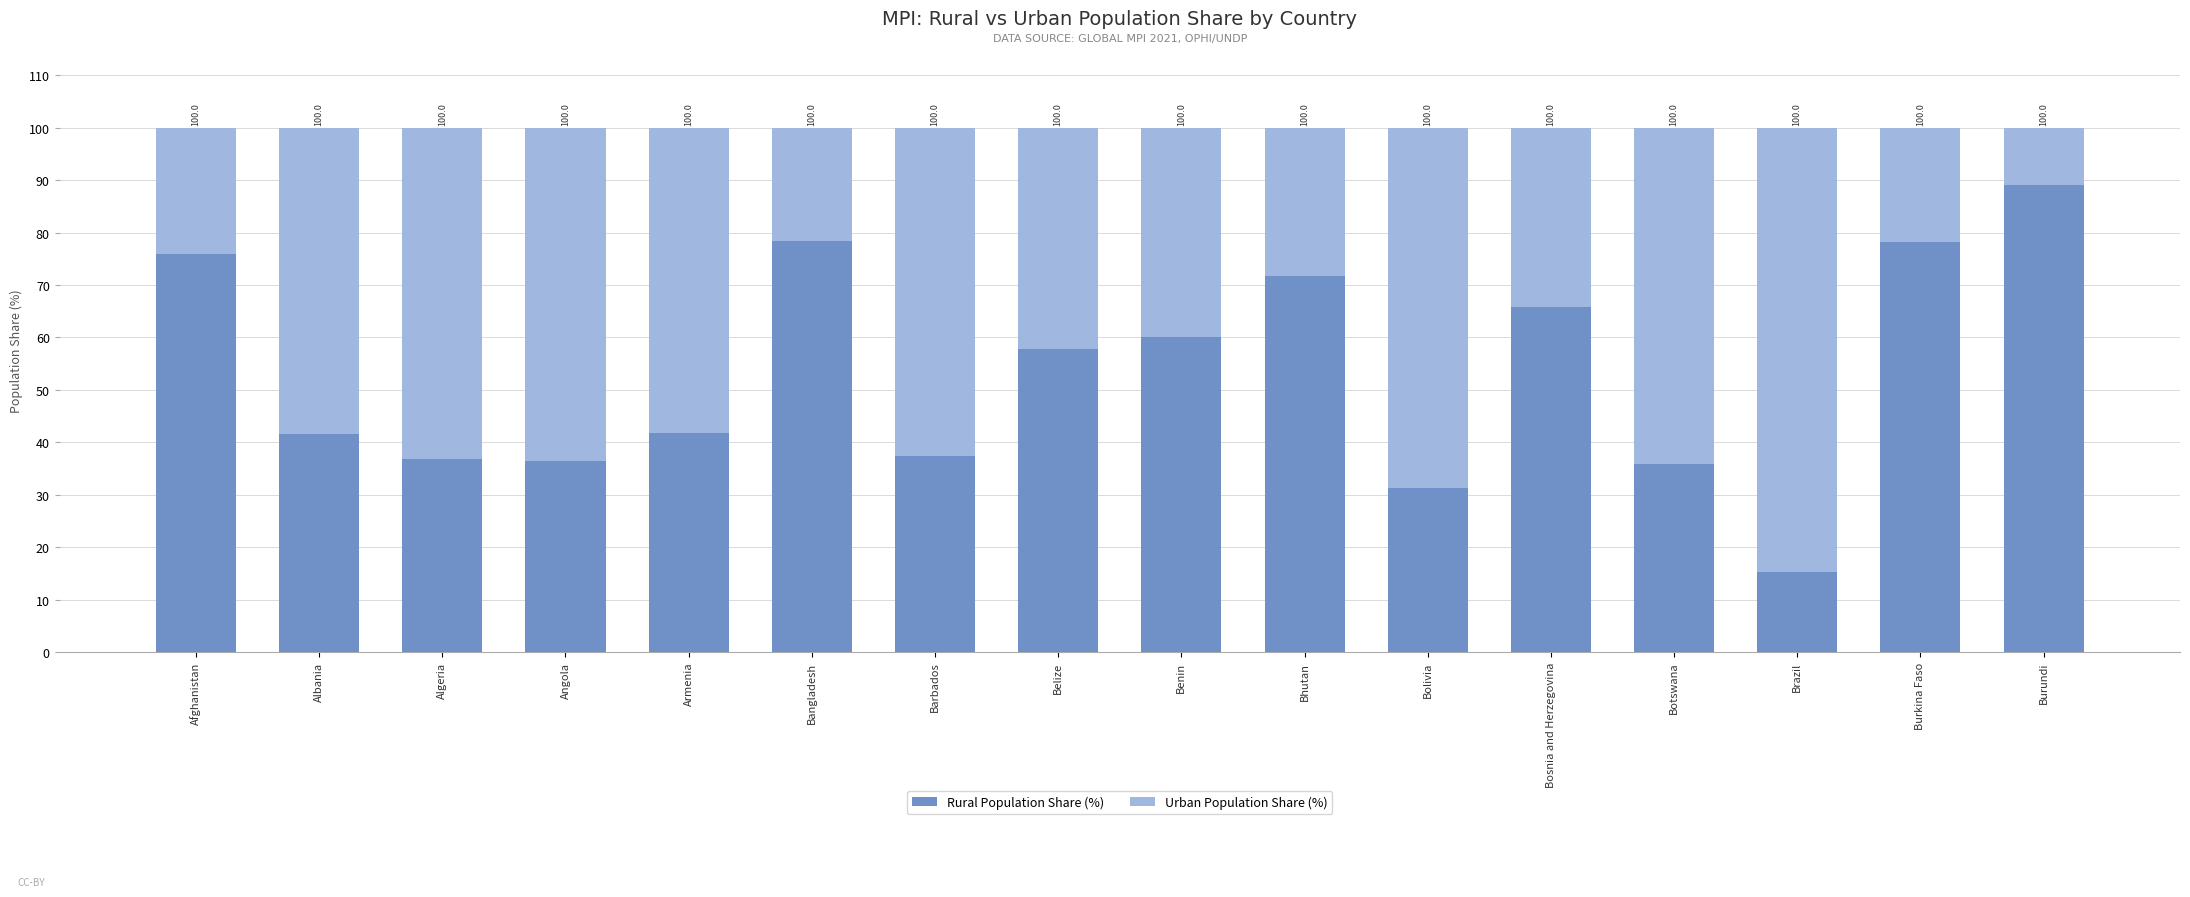

What is the label of the 13th bar from the left?

Botswana